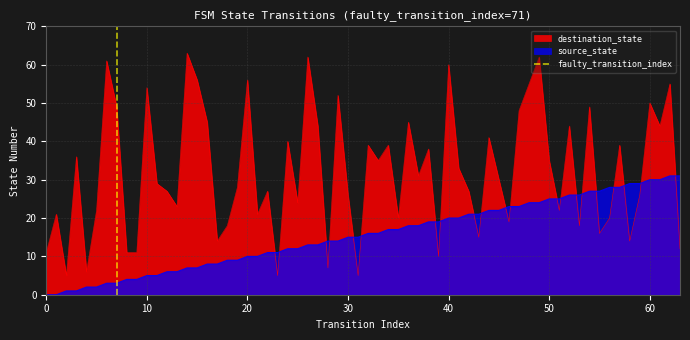

What is the highest value of the destination_state series?

63